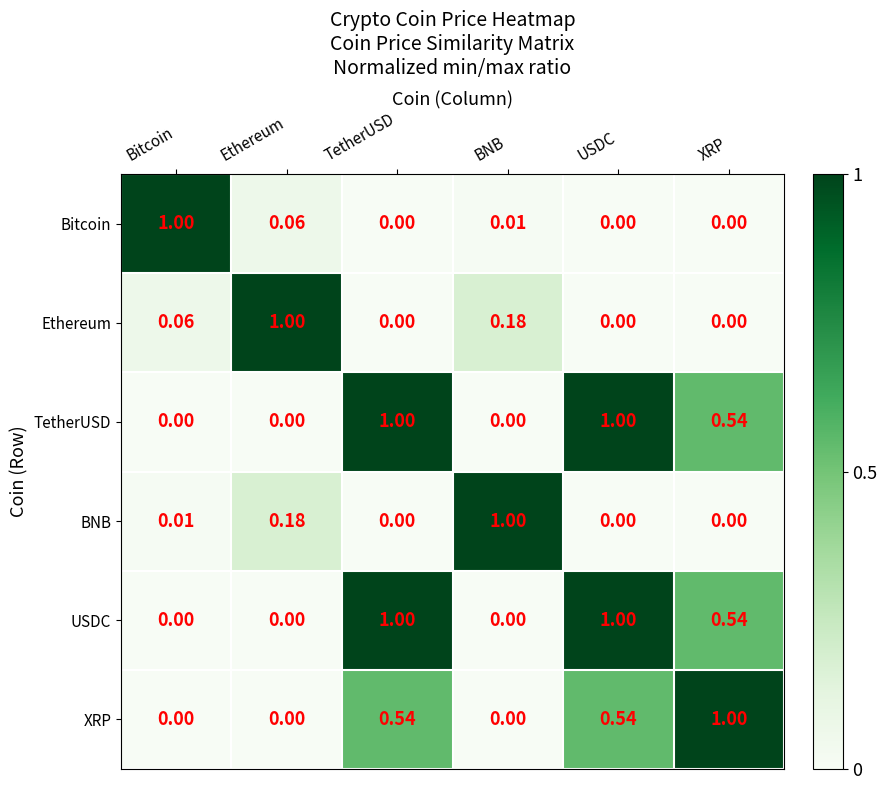

Is the value of Ethereum at TetherUSD greater than the value of XRP at XRP?

No